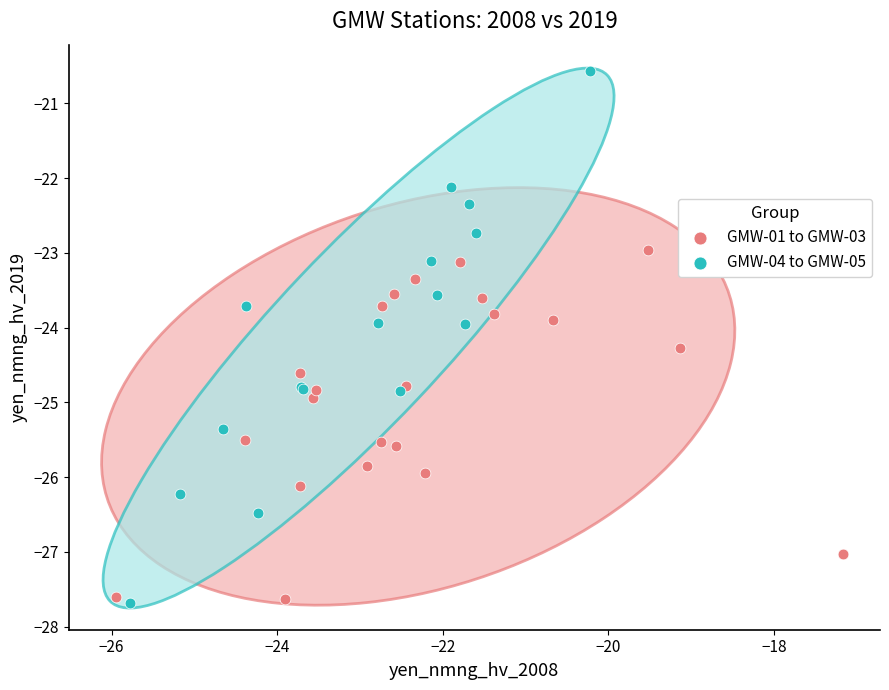

Which series contains the highest Y value?

GMW-04 to GMW-05